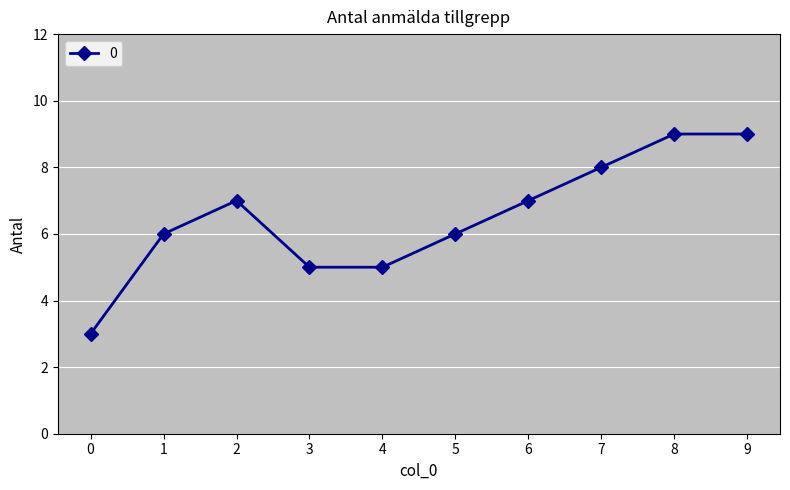

What is the difference between the maximum and minimum values?

6